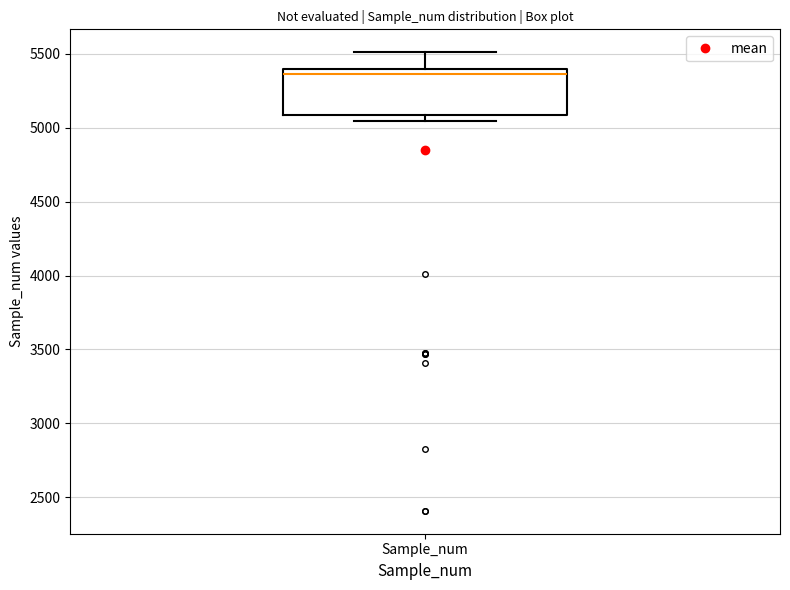

Where is the upper edge of the box for Sample_num on the y-axis? The values are not printed on the chart, so give them approximately, as read against the axis.

5400